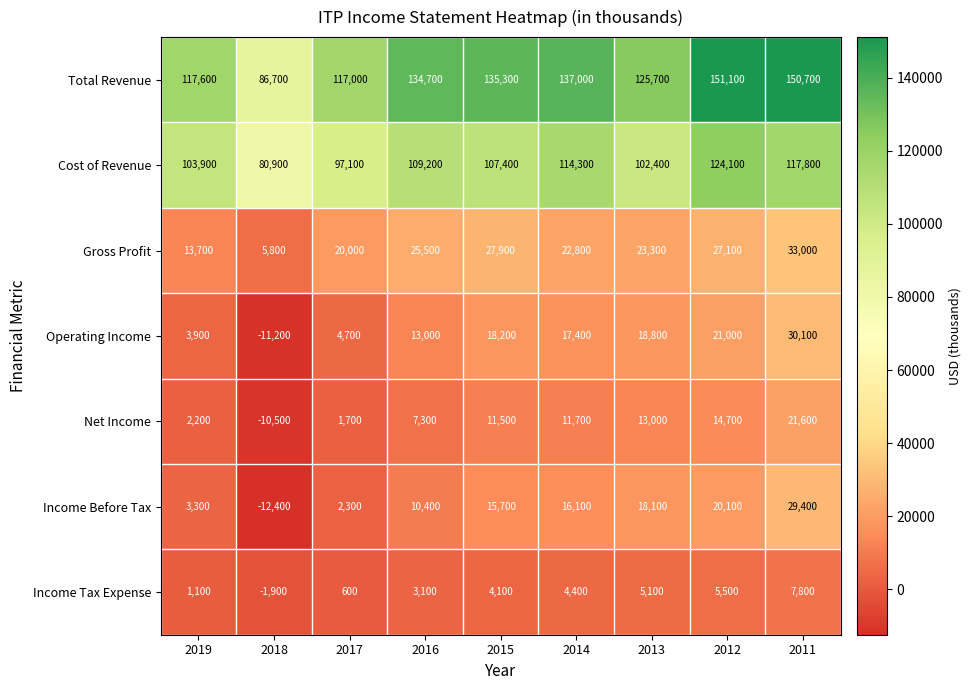

How many data points does each series have?

9